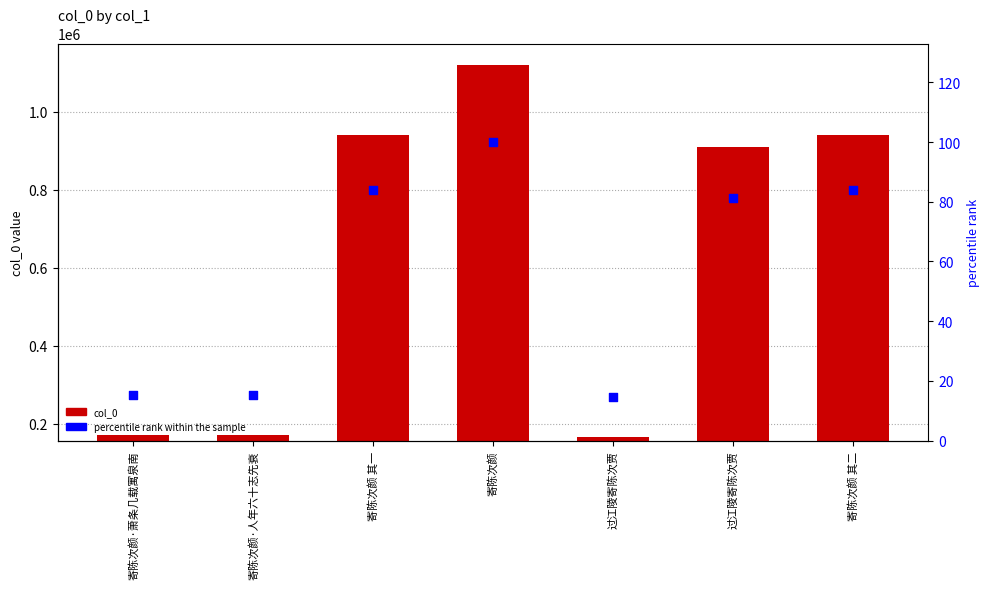

Which series contains the highest Y value?

col_0